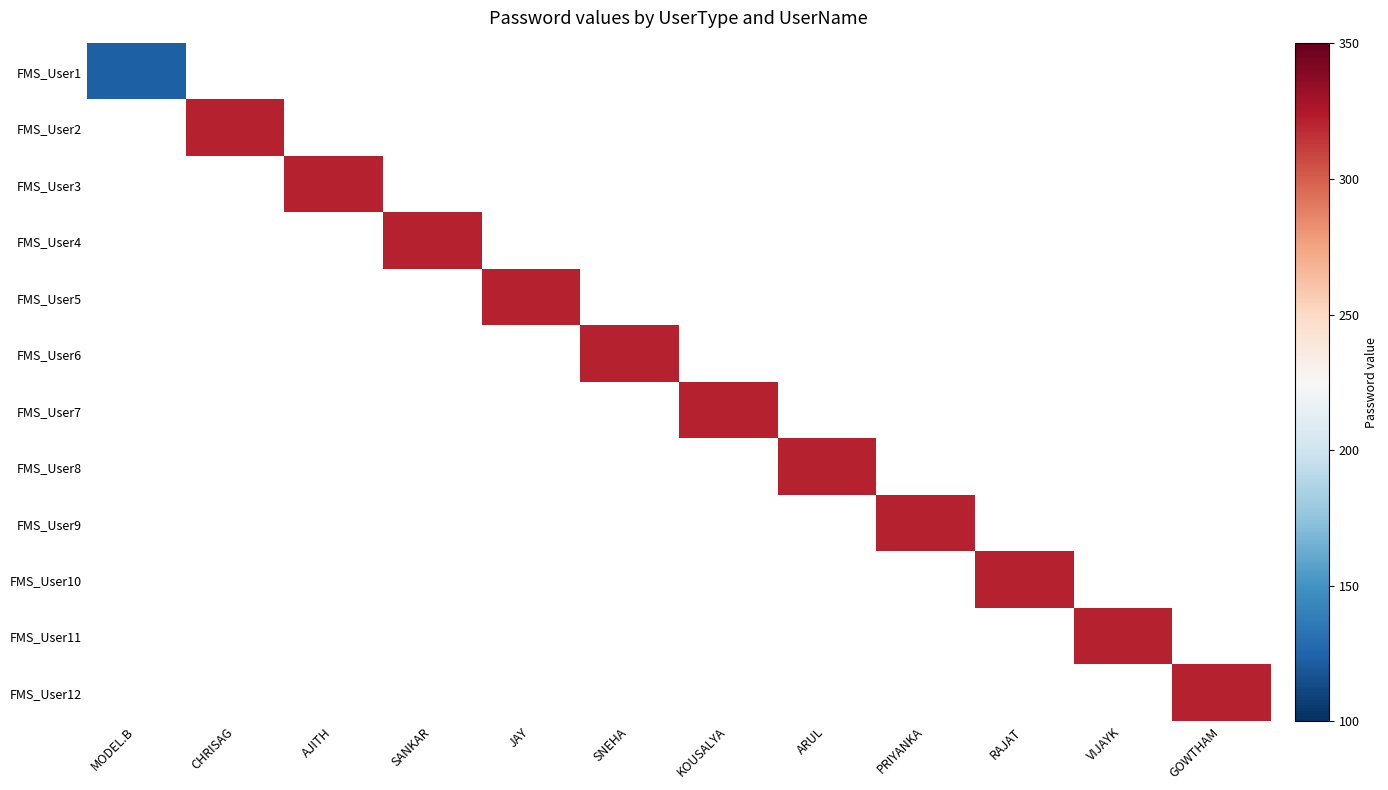

Between KOUSALYA and CHRISAG, which is larger?

CHRISAG